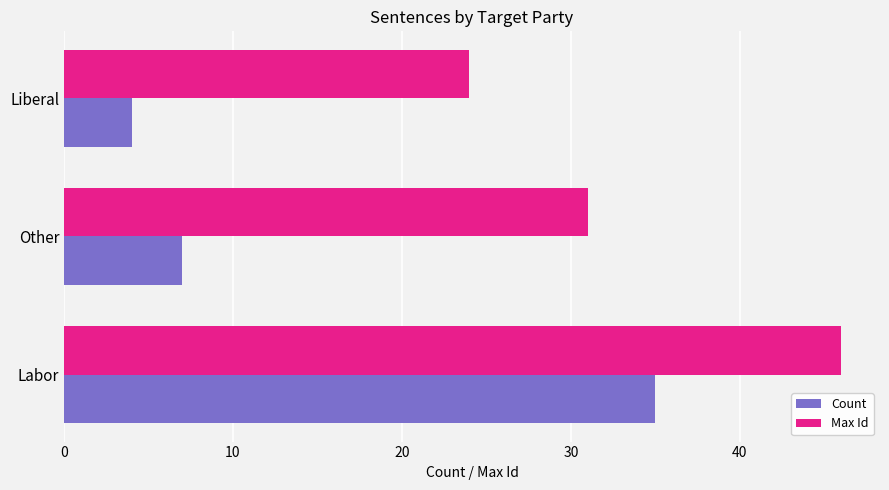

The value of Count at Other is 9. True or false?

False